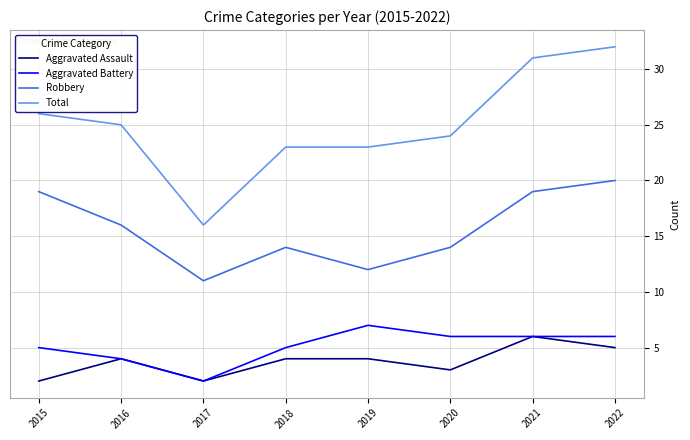

What is the maximum value for Robbery?

20